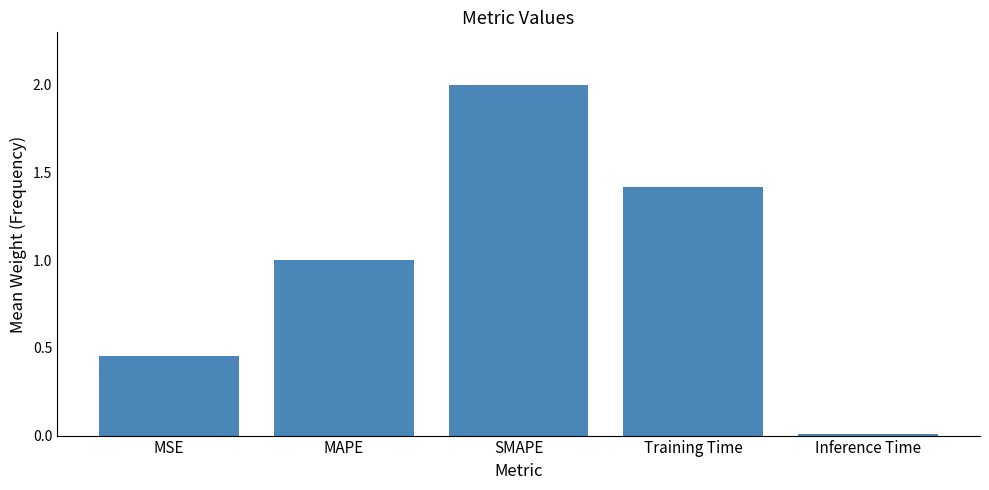

What is the difference between the maximum and minimum values?

2.0